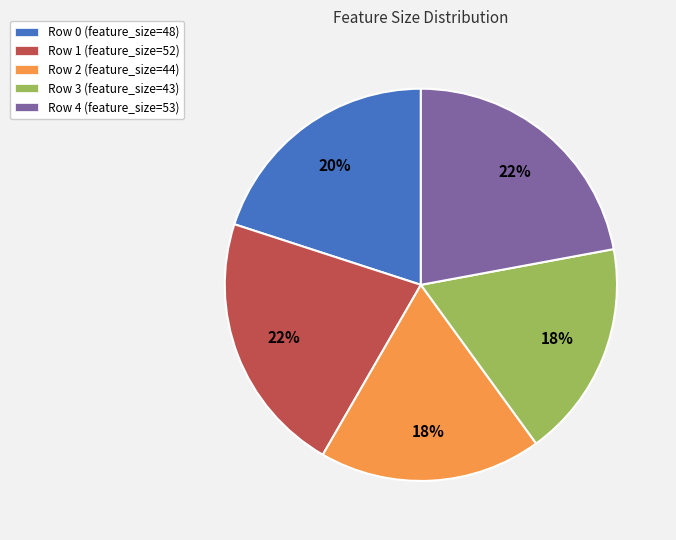

True or false: Row 0 accounts for 29% of the total.

False